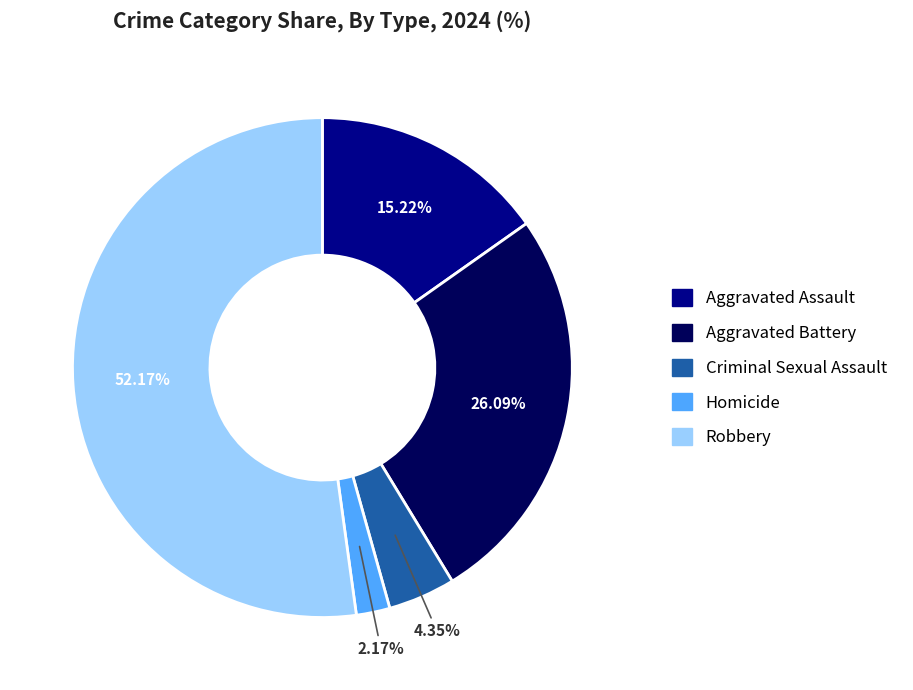

What is the smallest slice in the pie chart?

Homicide